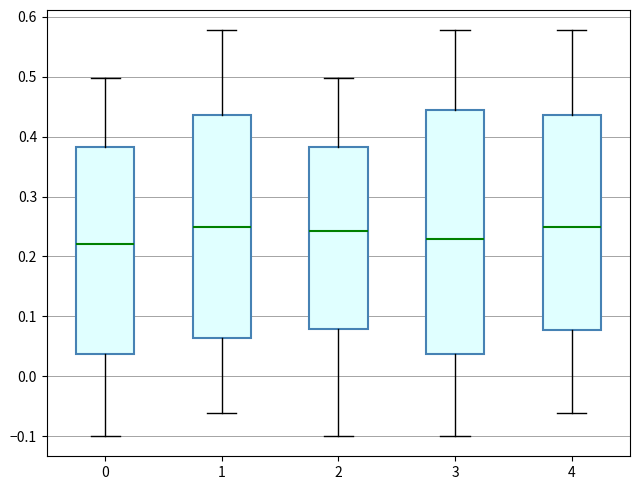

Reading left to right, transcribe this box plot: for each box, give where its median line is, the range the box spans, and where its two whiskers end, as read against the y-axis. The values are not printed on the chart, so give them approximately, as read against the axis.

0: median 0.22, box 0.04 to 0.38, whiskers -0.10 to 0.50
1: median 0.25, box 0.06 to 0.44, whiskers -0.06 to 0.58
2: median 0.24, box 0.08 to 0.38, whiskers -0.10 to 0.50
3: median 0.23, box 0.04 to 0.44, whiskers -0.10 to 0.58
4: median 0.25, box 0.08 to 0.44, whiskers -0.06 to 0.58